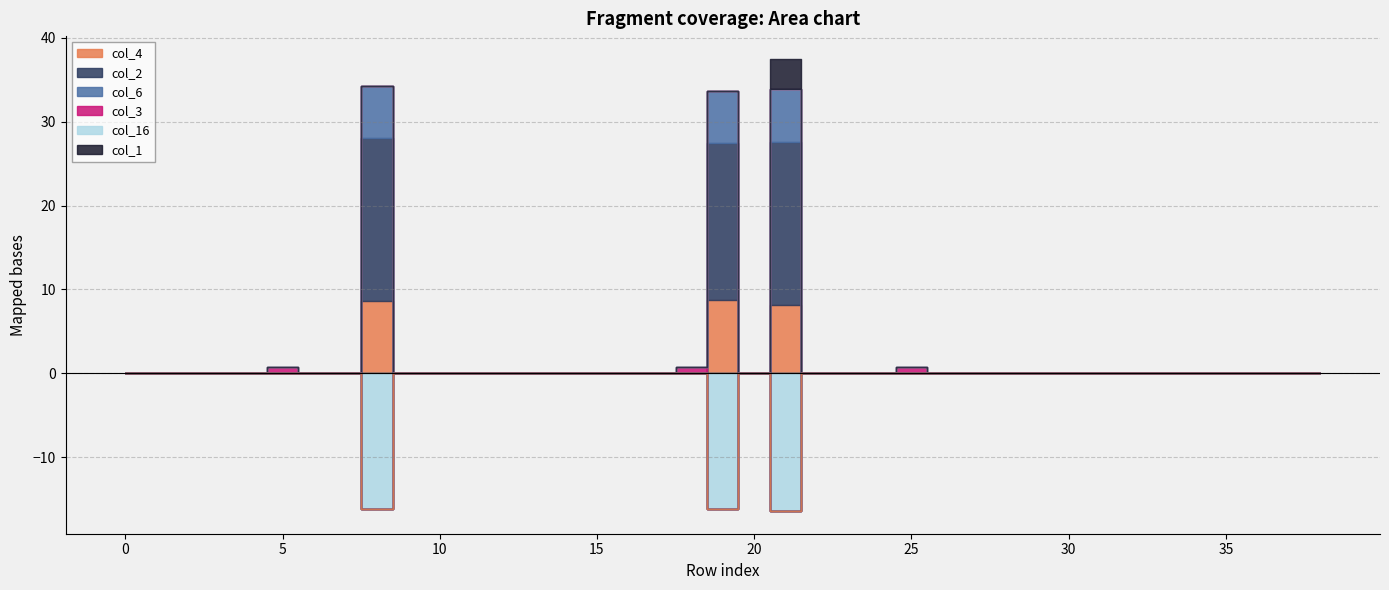

Between 26 and 33, which series saw the biggest shift?

col_4